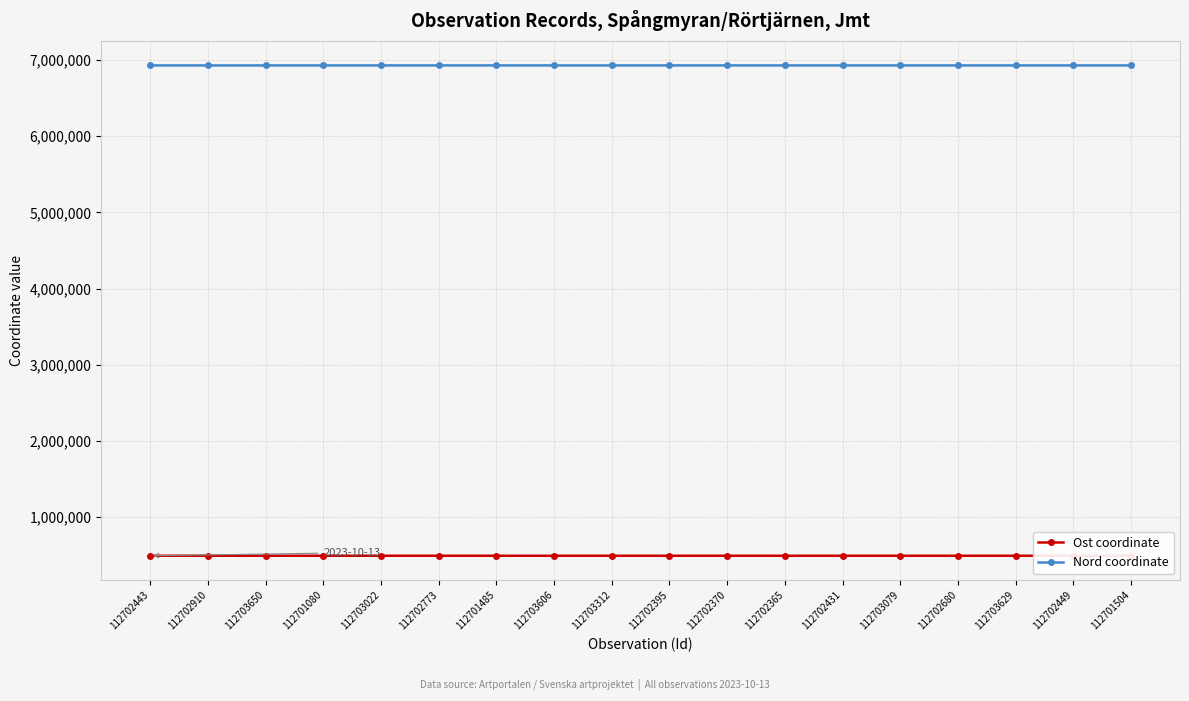

What is the sum of all Ost coordinate values?

8899133